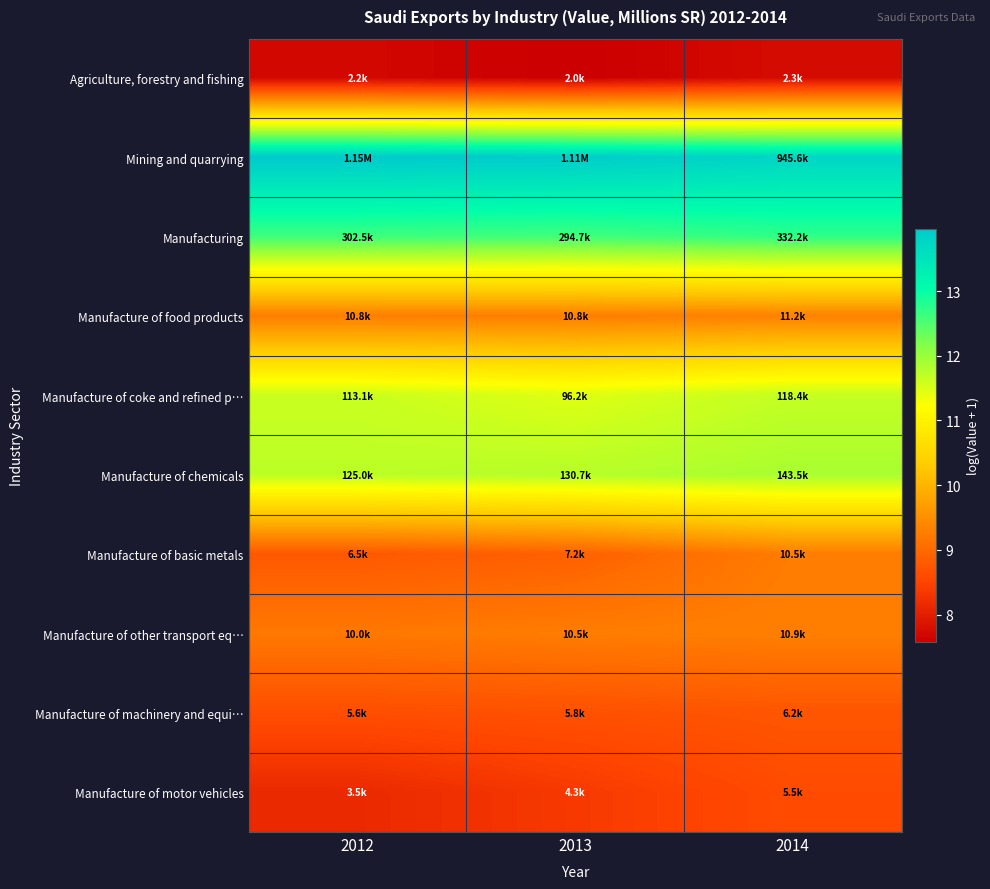

What is the smallest value displayed?

7.6